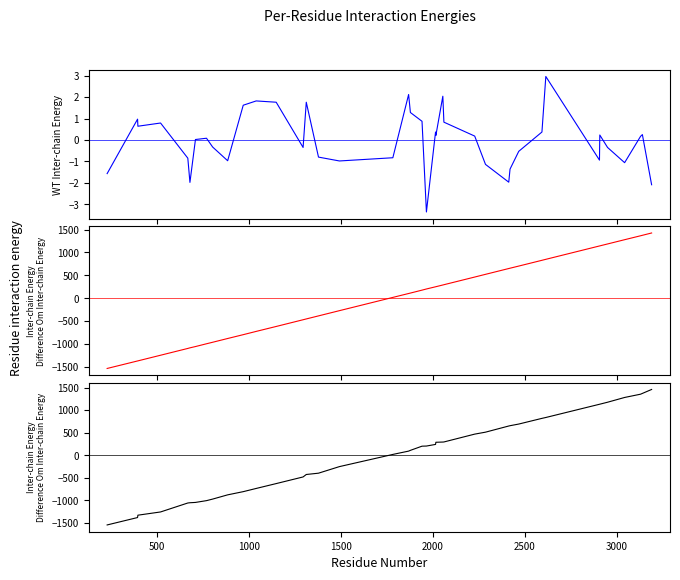

Reading right to left, extract all data points from this chart.

instspeed: -2.1	0.3	0.2	-1.1	-0.3	0.2	-0.9	3.0	0.4	-0.5	-1.4	-2.0	-1.1	0.2	0.8	2.0	0.2	0.4	-3.4	0.9	1.3	2.1	-0.8	-1.0	-0.8	1.8	-0.3	1.8	1.8	1.6	-1.0	-0.3	0.1	0.0	-2.0	-0.8	0.8	0.6	1.0	-1.6
mid: 1426.5	1375.6	1365.7	1279.5	1186.5	1144.5	1142.6	850.8	829.4	703.4	656.7	649.8	522.8	463.6	296.0	289.9	252.5	250.7	202.7	177.5	113.6	103.9	18.8	-271.3	-385.3	-452.0	-469.5	-616.3	-724.3	-795.5	-879.4	-961.5	-994.5	-1055.4	-1083.5	-1096.5	-1245.1	-1368.4	-1370.1	-1534.2
exit: 1458.1	1370.5	1353.4	1280.8	1175.0	1131.7	1129.9	836.8	817.4	691.3	654.6	648.0	511.4	467.9	294.0	292.1	287.4	239.7	203.6	200.7	108.3	91.3	17.9	-252.4	-398.0	-427.0	-481.4	-628.6	-736.6	-807.6	-878.4	-972.3	-1006.8	-1046.4	-1053.4	-1059.0	-1257.7	-1329.3	-1381.5	-1545.7